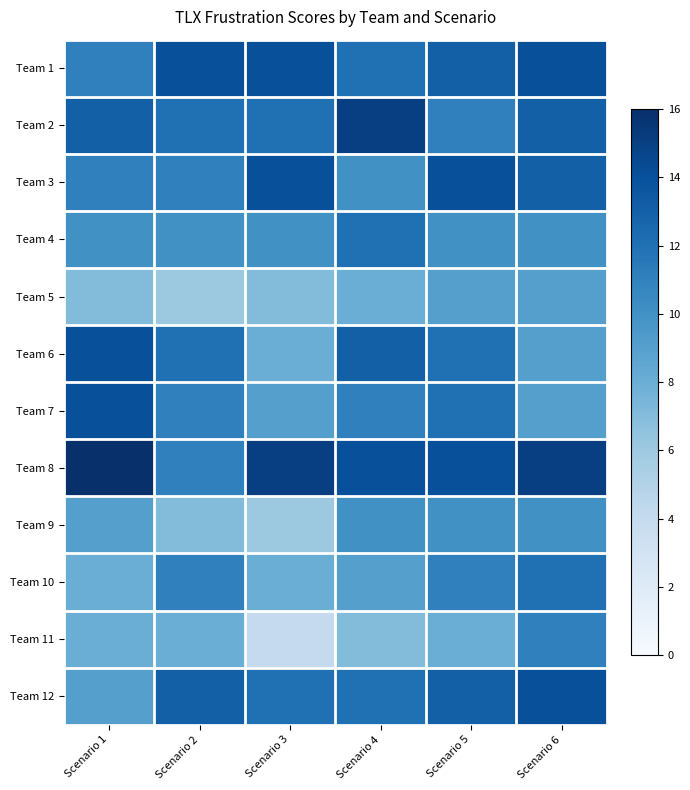

At how many categories does at least one series exceed 11?

6